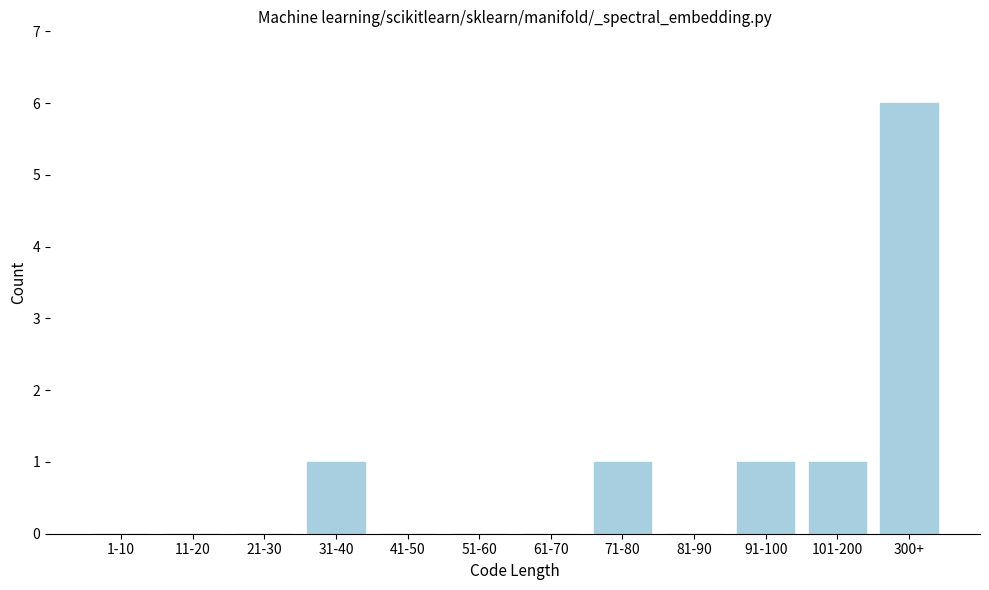

Reading left to right, list all the values displayed in this chart.

1-10=0	11-20=0	21-30=0	31-40=1	41-50=0	51-60=0	61-70=0	71-80=1	81-90=0	91-100=1	101-200=1	300+=6